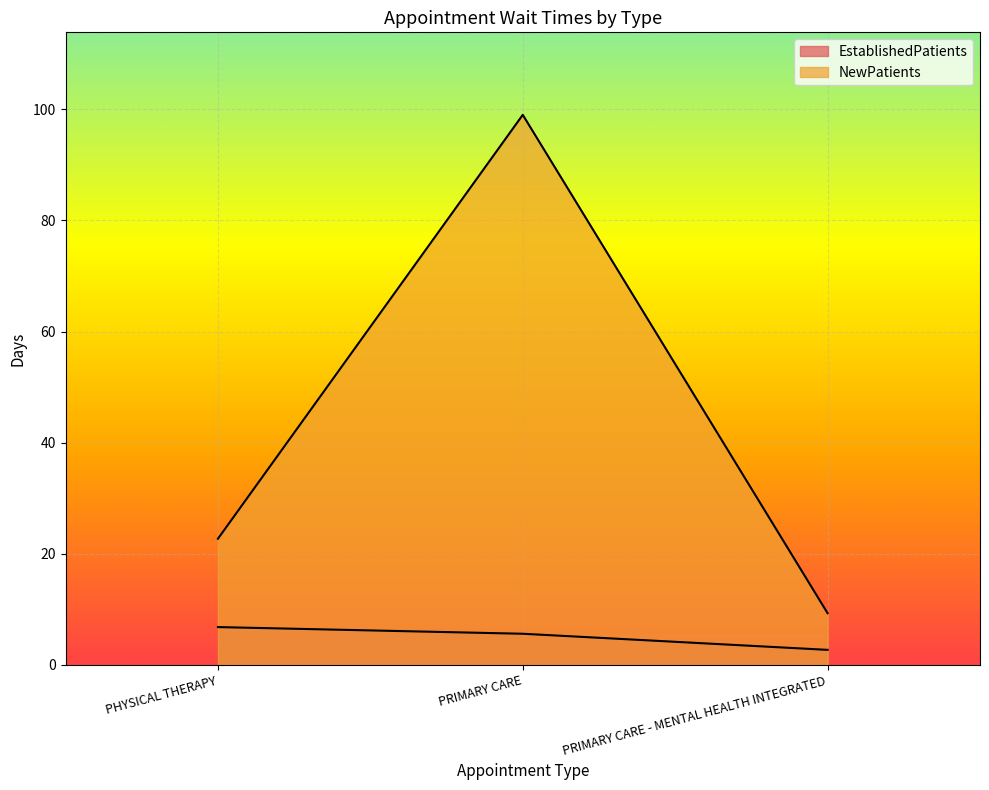

What is the minimum value for NewPatients?

9.3